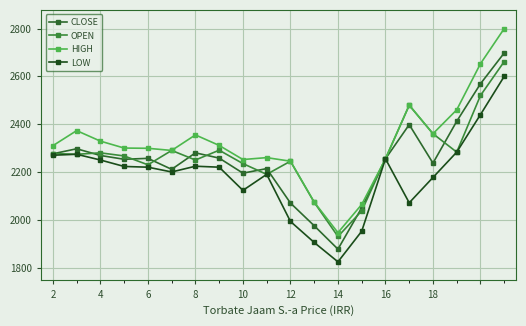

In CLOSE, how many points are higher than both neighbors (excluding endpoints)?

5